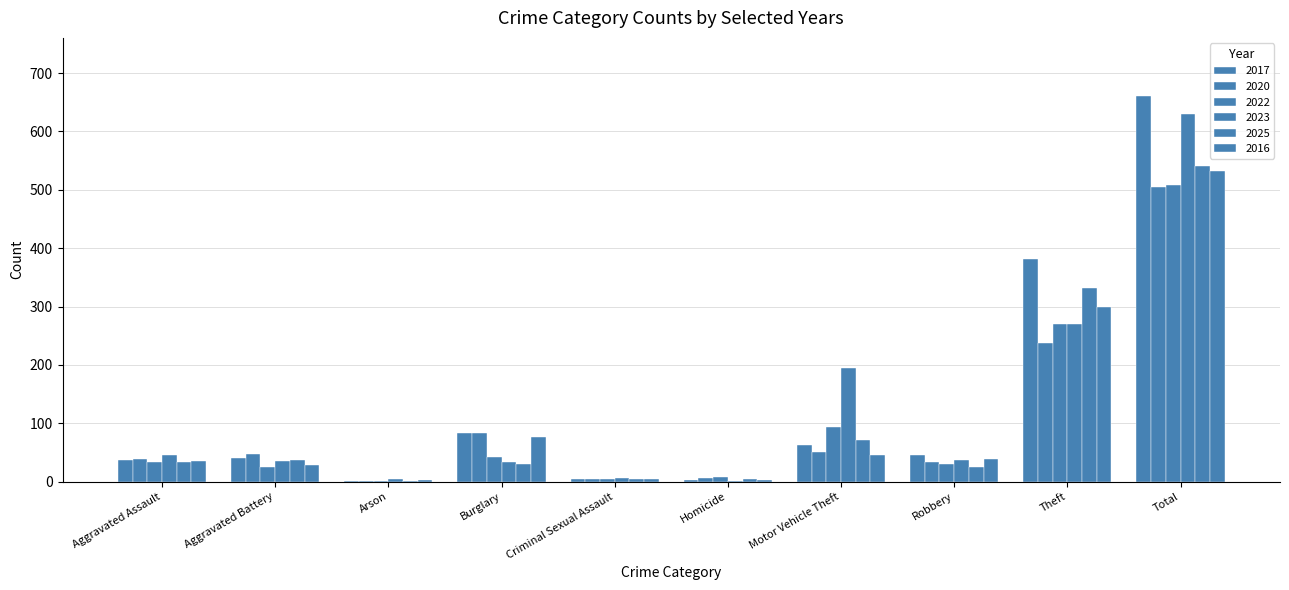

What is the total value across all series at Burglary?

350